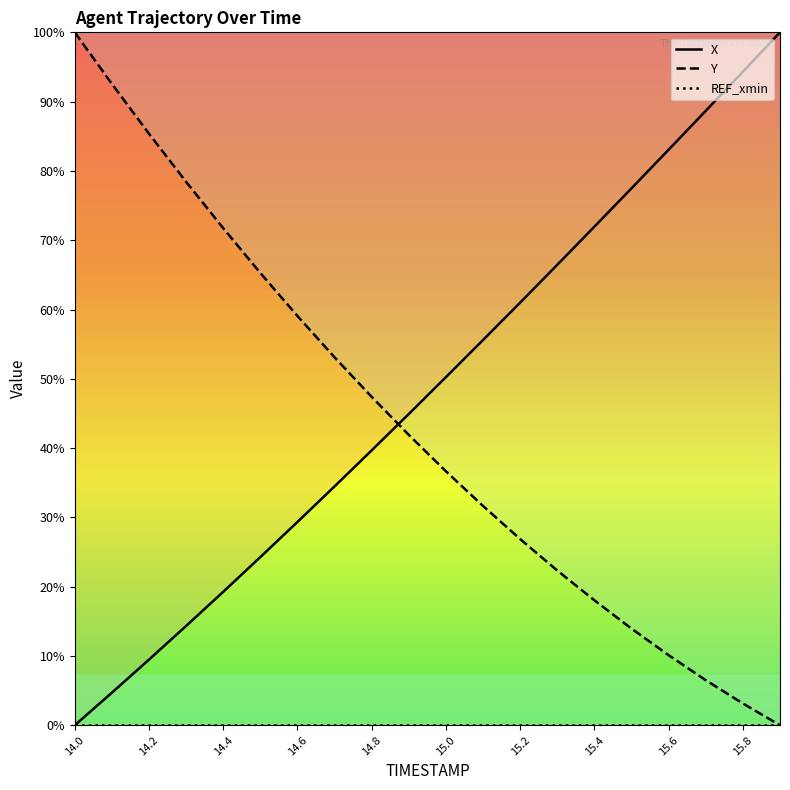

True or false: X and Y intersect in this chart.

True